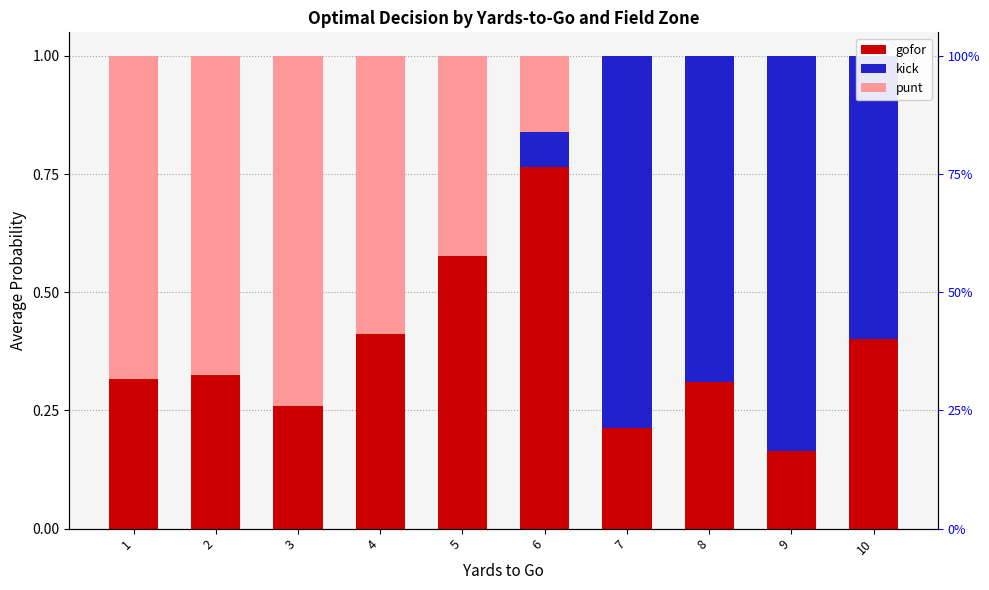

What is the difference between the highest and lowest values at 6?

0.7